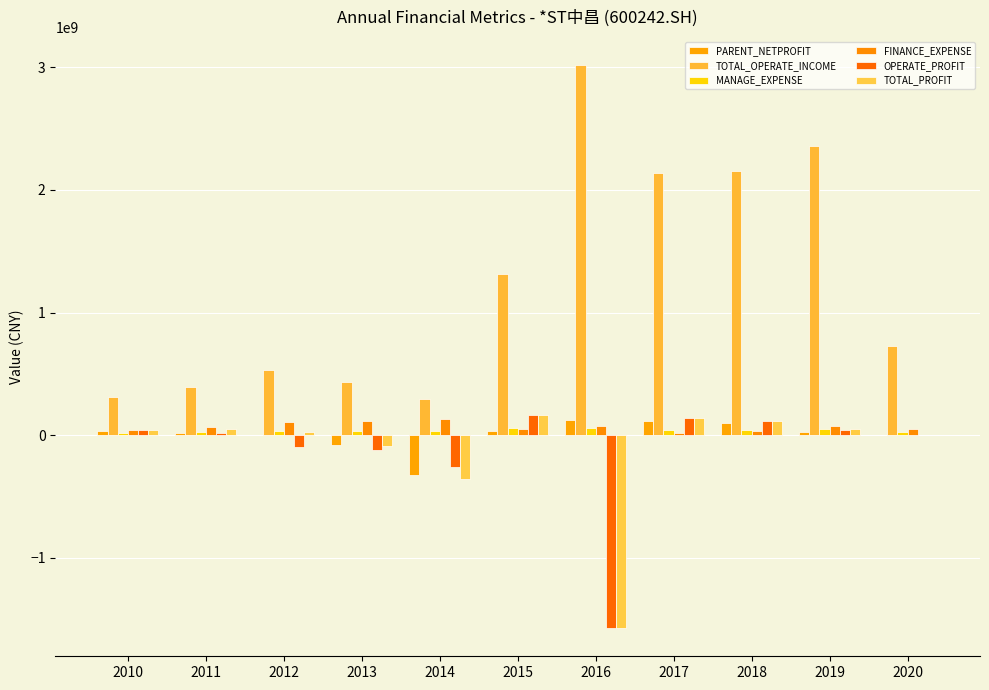

What is the value of the MANAGE_EXPENSE bar at the 1st from the left?

20773261.6